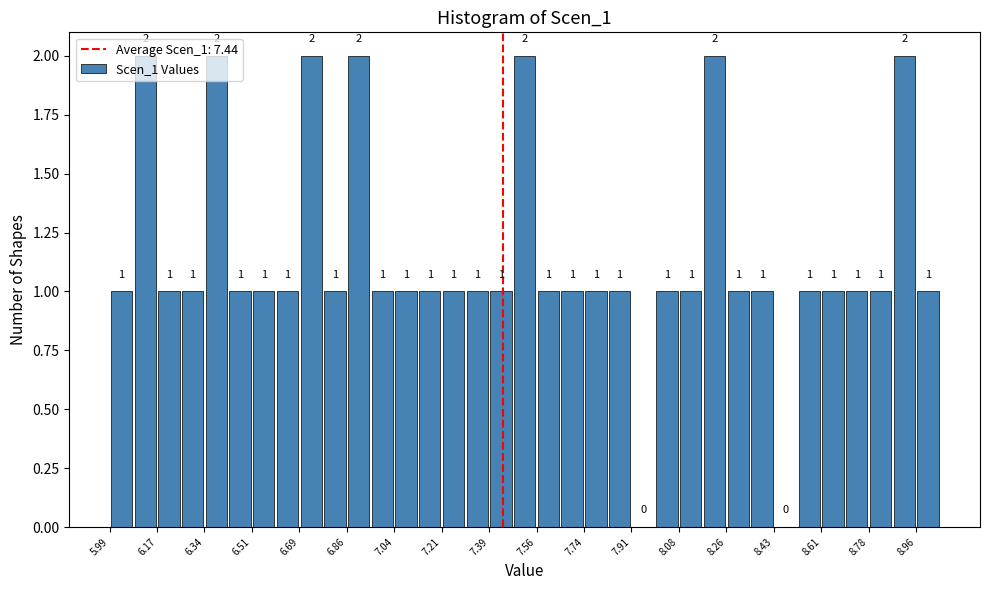

Reading left to right, transcribe this chart: for each bar, give the range it covers on the x-axis and its height. The bar edges are not printed on the chart, so give them approximately, as read against the axis.

6.00 to 6.08: 1
6.08 to 6.16: 2
6.16 to 6.26: 1
6.26 to 6.34: 1
6.34 to 6.42: 2
6.42 to 6.52: 1
6.52 to 6.60: 1
6.60 to 6.68: 1
6.68 to 6.78: 2
6.78 to 6.86: 1
6.86 to 6.96: 2
6.96 to 7.04: 1
7.04 to 7.12: 1
7.12 to 7.22: 1
7.22 to 7.30: 1
7.30 to 7.38: 1
7.38 to 7.48: 1
7.48 to 7.56: 2
7.56 to 7.64: 1
7.64 to 7.74: 1
7.74 to 7.82: 1
7.82 to 7.90: 1
7.90 to 8.00: 0
8.00 to 8.08: 1
8.08 to 8.18: 1
8.18 to 8.26: 2
8.26 to 8.34: 1
8.34 to 8.44: 1
8.44 to 8.52: 0
8.52 to 8.60: 1
8.60 to 8.70: 1
8.70 to 8.78: 1
8.78 to 8.86: 1
8.86 to 8.96: 2
8.96 to 9.04: 1